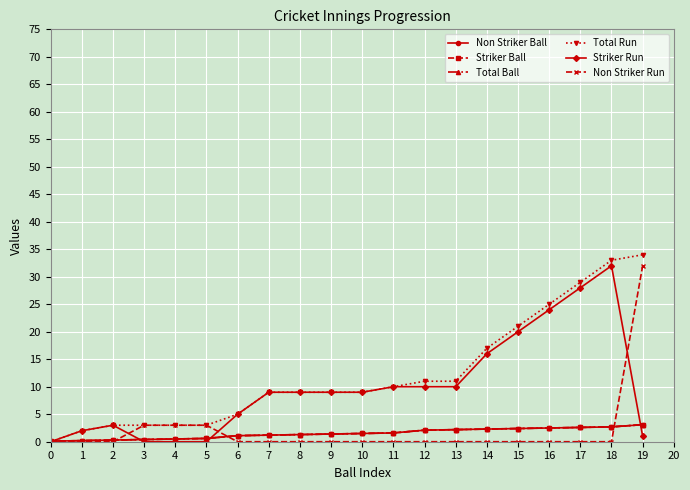

Is it true that Non Striker Ball equals 1.4 at 9?

True